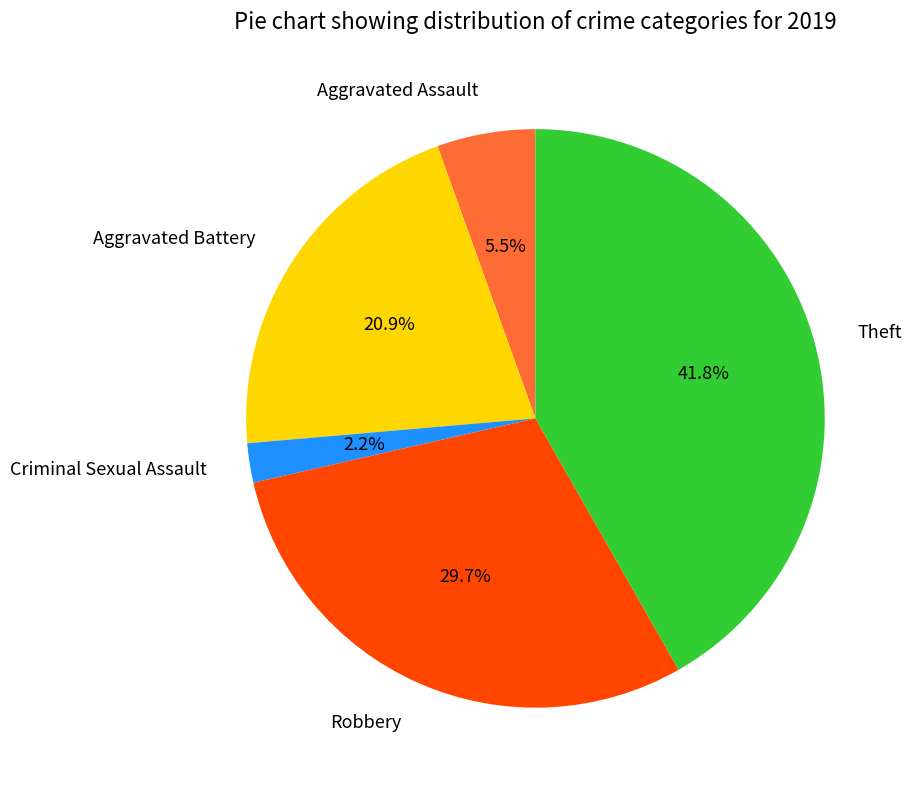

Does Aggravated Assault represent more than half of the total?

No